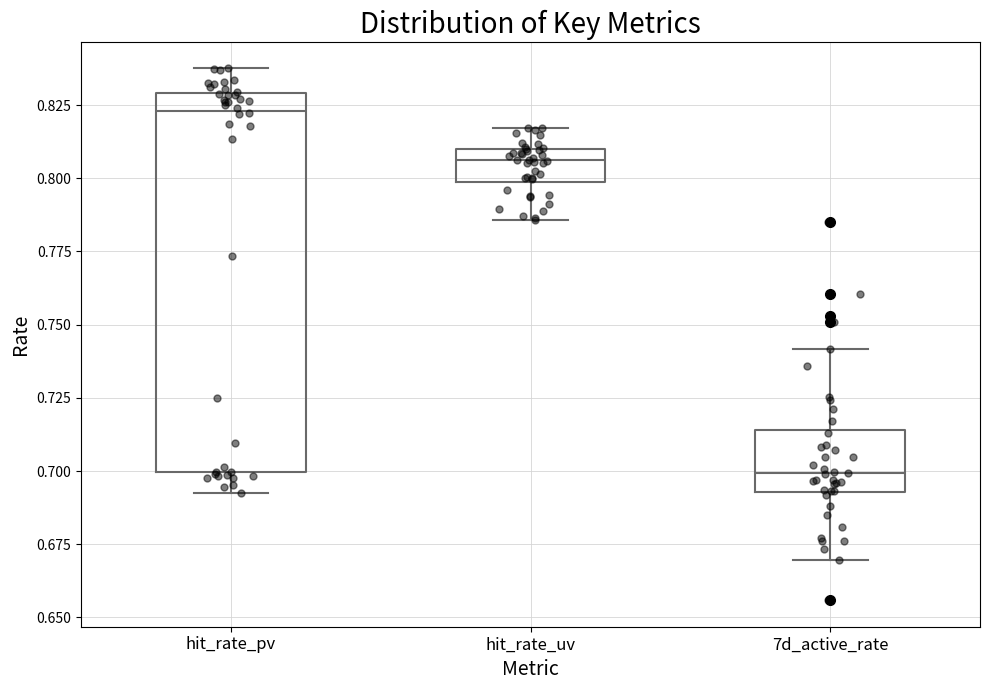

Reading left to right, transcribe this box plot: for each box, give where its median line is, the range the box spans, and where its two whiskers end, as read against the y-axis. The values are not printed on the chart, so give them approximately, as read against the axis.

hit_rate_pv: median 0.825, box 0.700 to 0.830, whiskers 0.695 to 0.840
hit_rate_uv: median 0.805, box 0.800 to 0.810, whiskers 0.785 to 0.815
7d_active_rate: median 0.700, box 0.695 to 0.715, whiskers 0.670 to 0.740